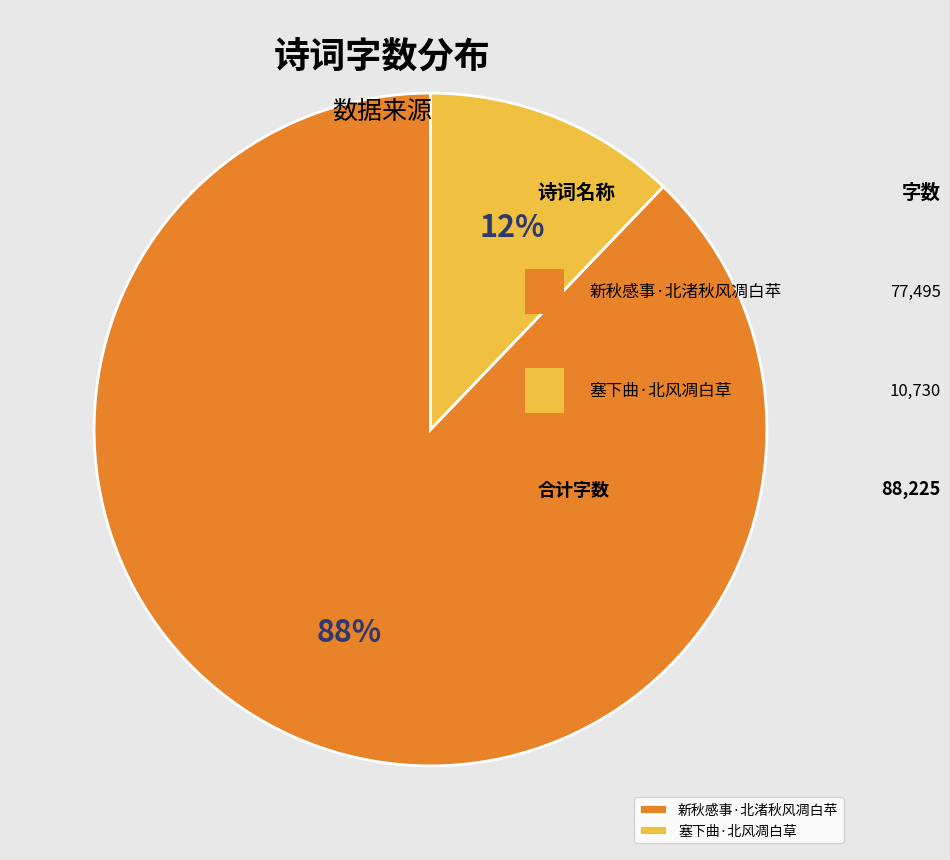

How many slices are in this pie chart?

2